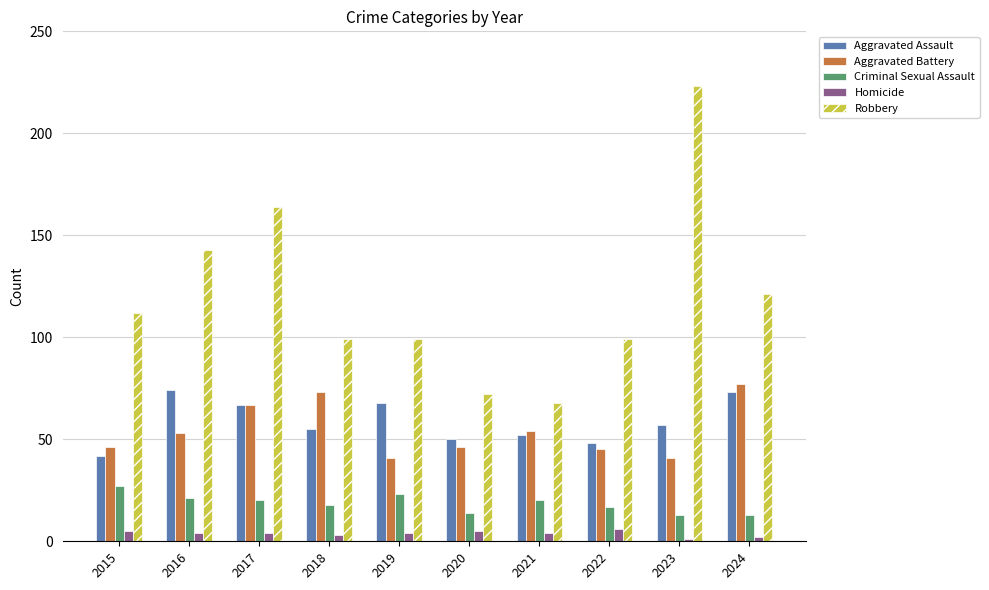

Where is Robbery nearest to the value 145?

2016